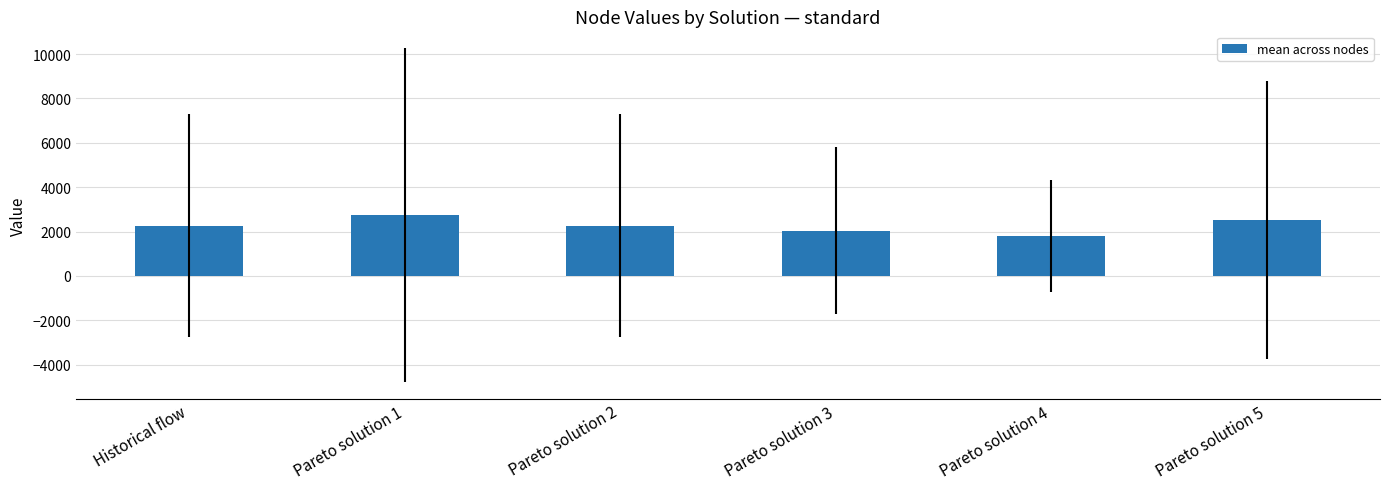

How many values are below 2270?

2